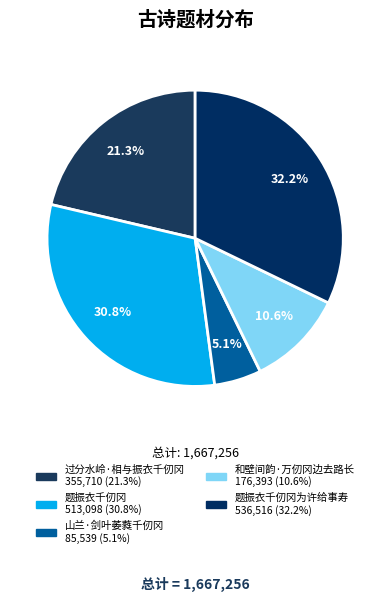

Count the number of slices in the pie.

5